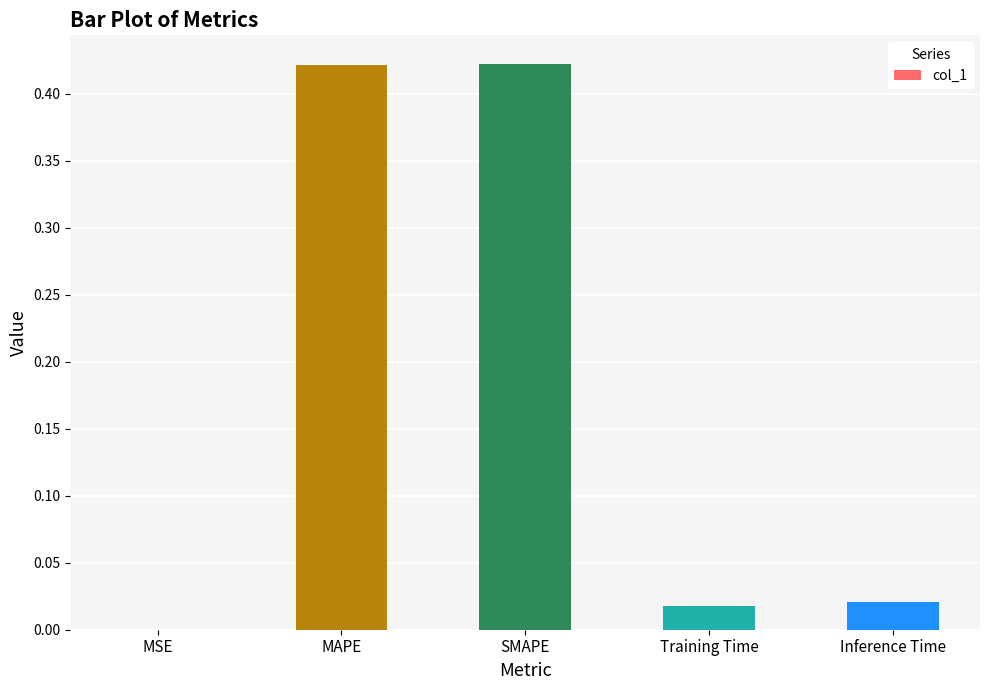

Which has a higher value, MSE or SMAPE?

SMAPE